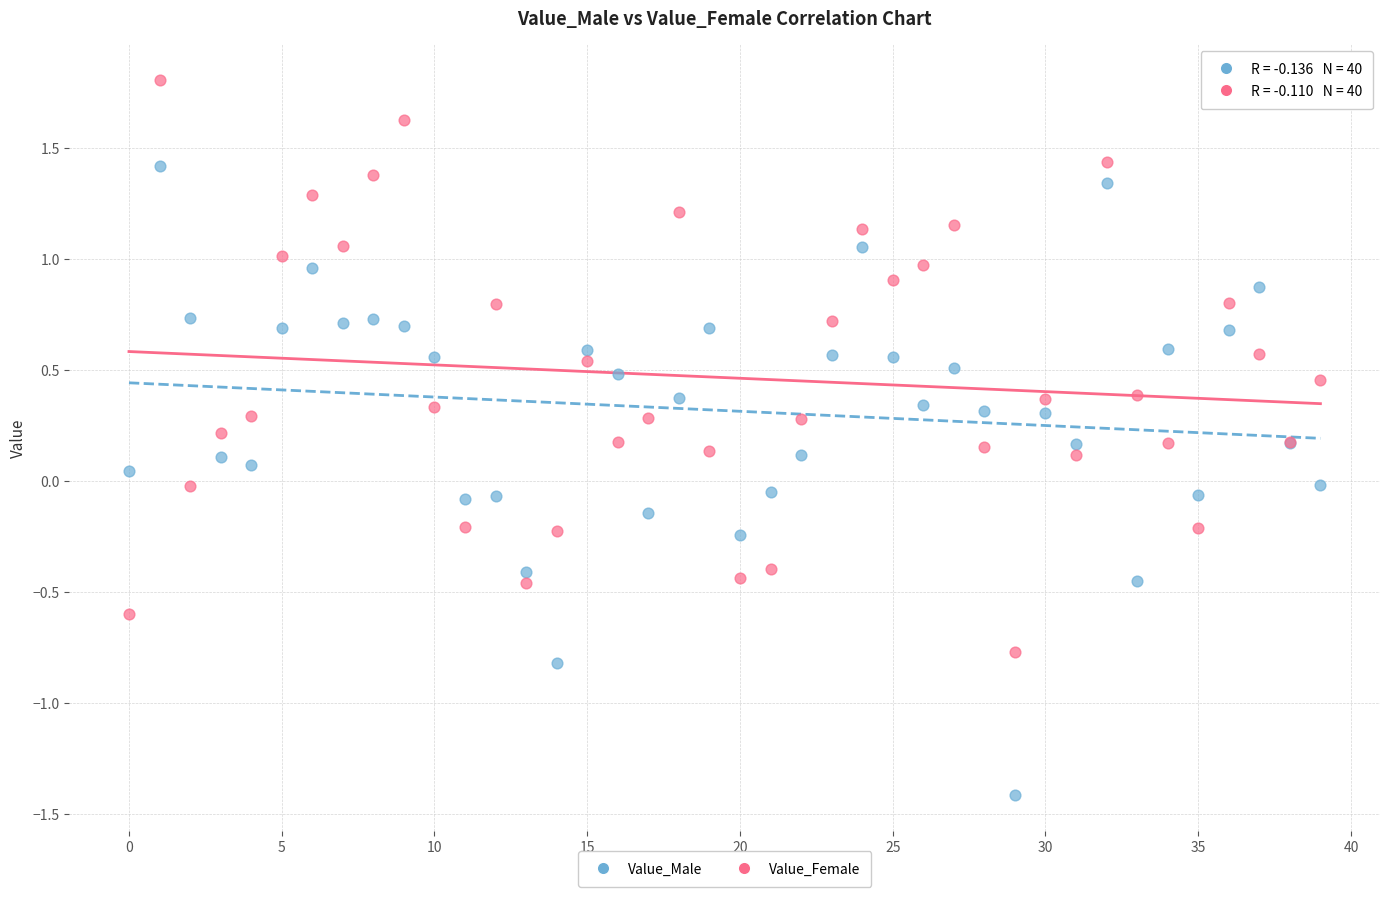

Which series contains the highest Y value?

Value_Female